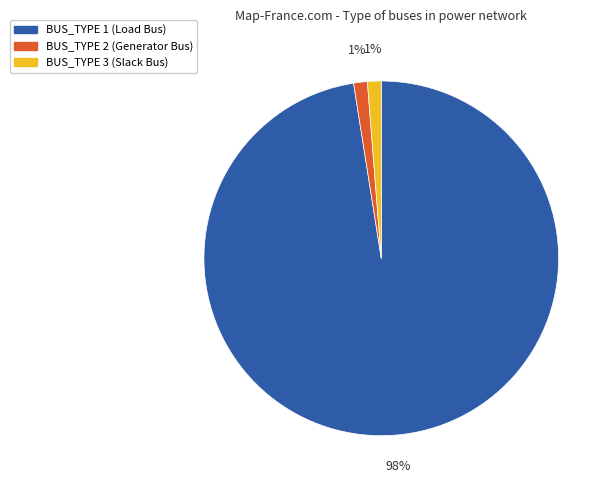

Count the number of slices in the pie.

3